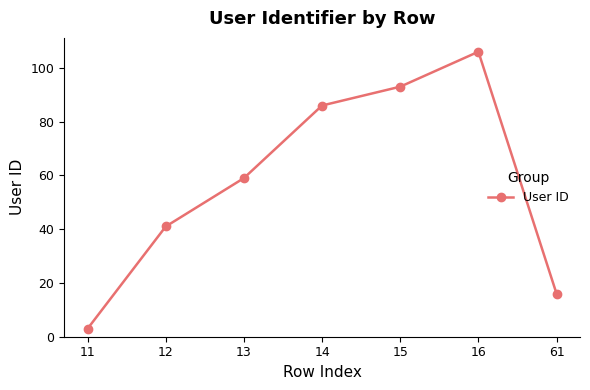

Read the value at 14, to the nearest 50.

100